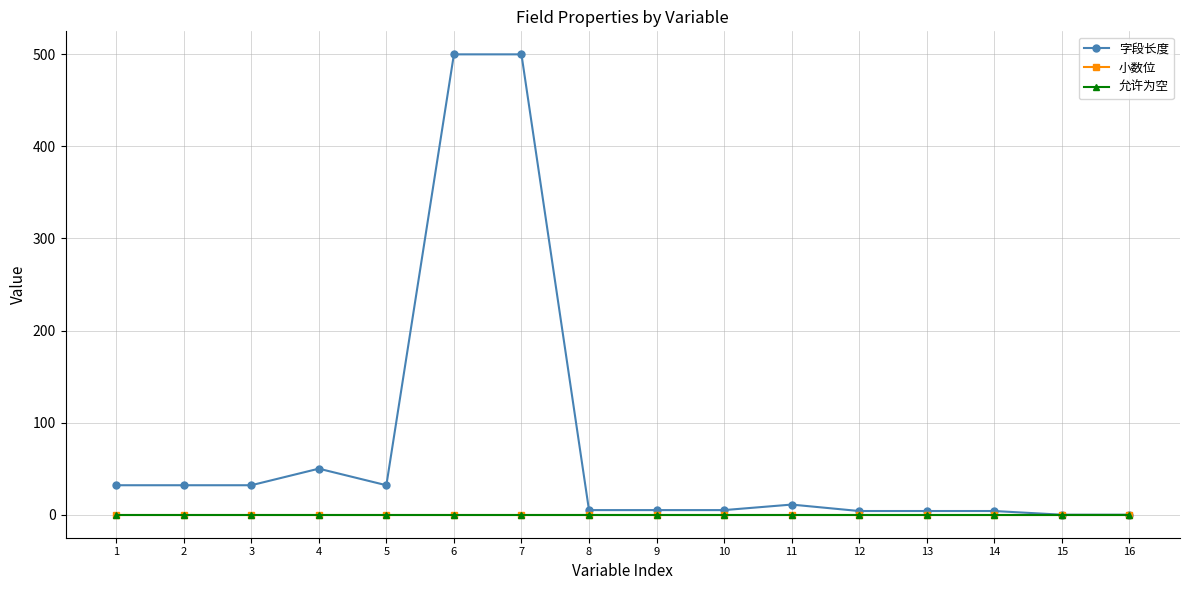

The 小数位 series shows 0 at 3. True or false?

True